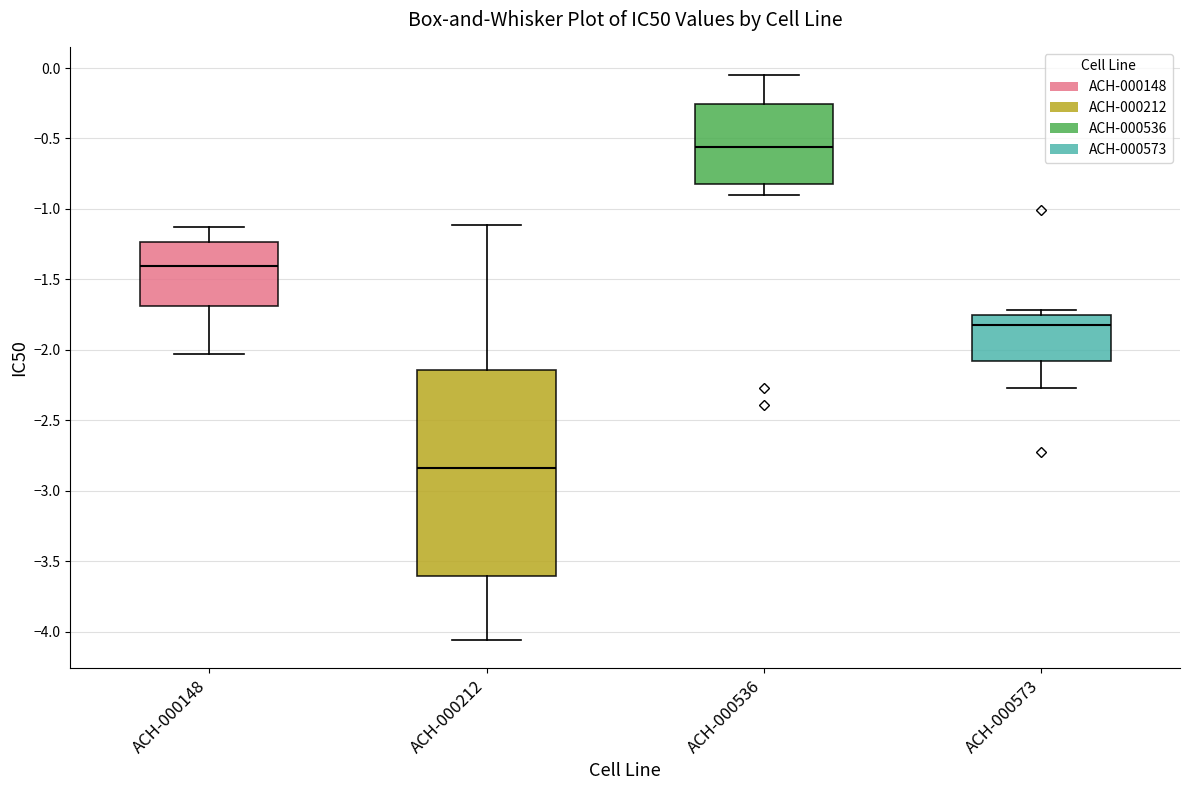

Comparing the boxes themselves (not the whiskers), which one is the tallest?

ACH-000212